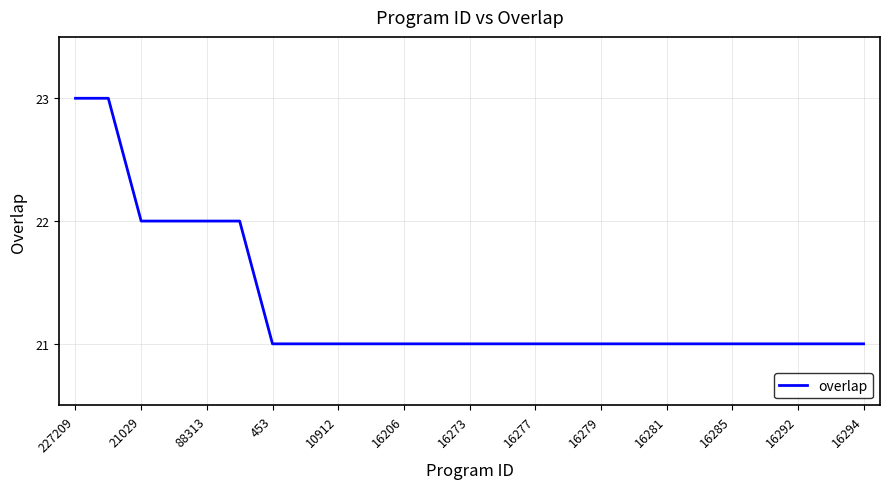

What is the greatest value displayed?

23